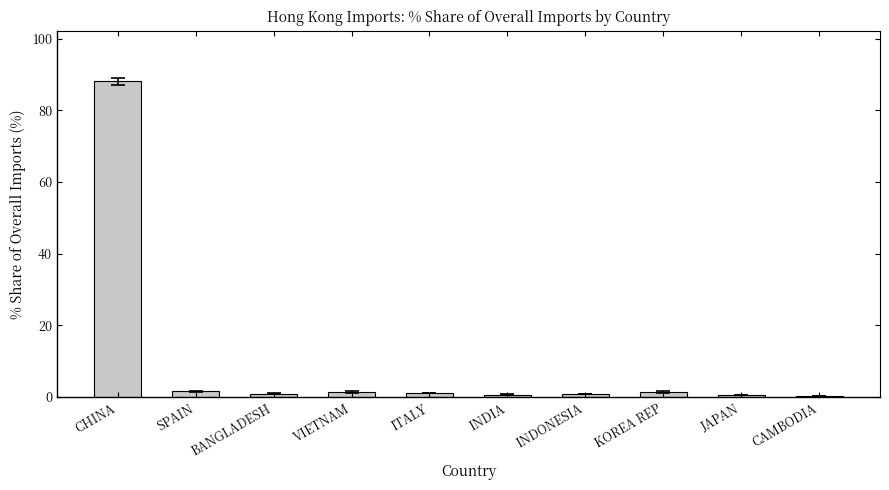

Which category has the highest value across all series?

CHINA